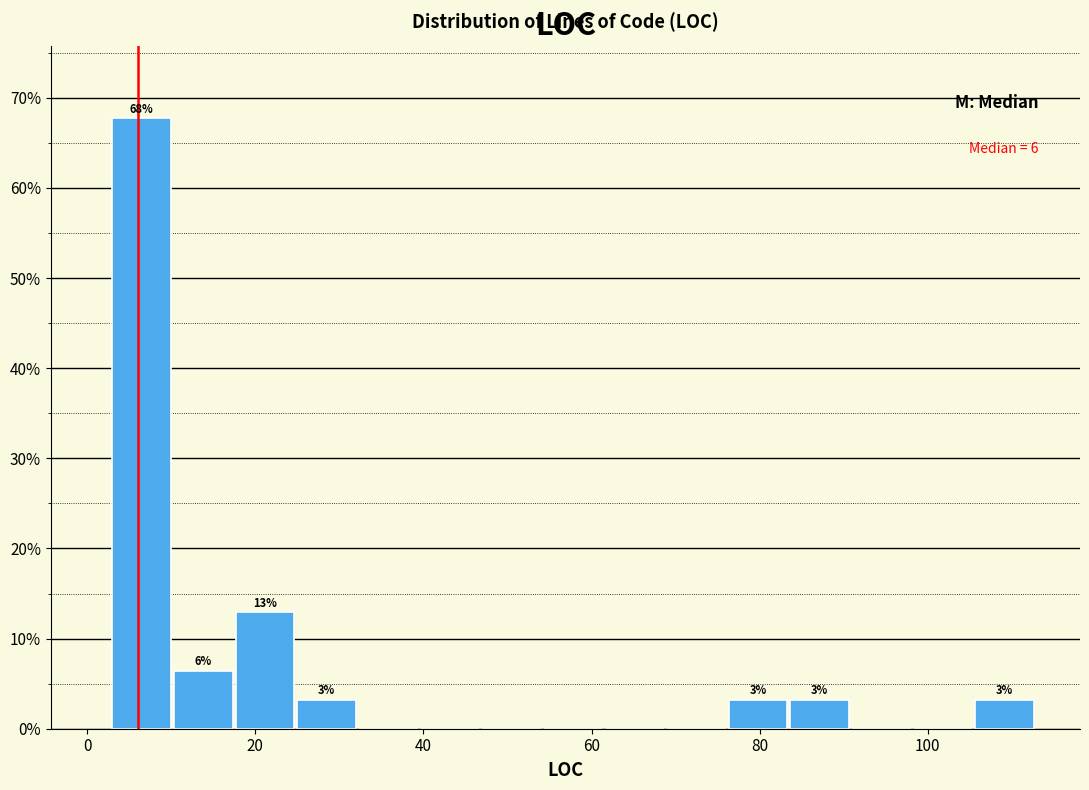

Read against the x-axis, roughly where is the centre of the tallest bar?

6